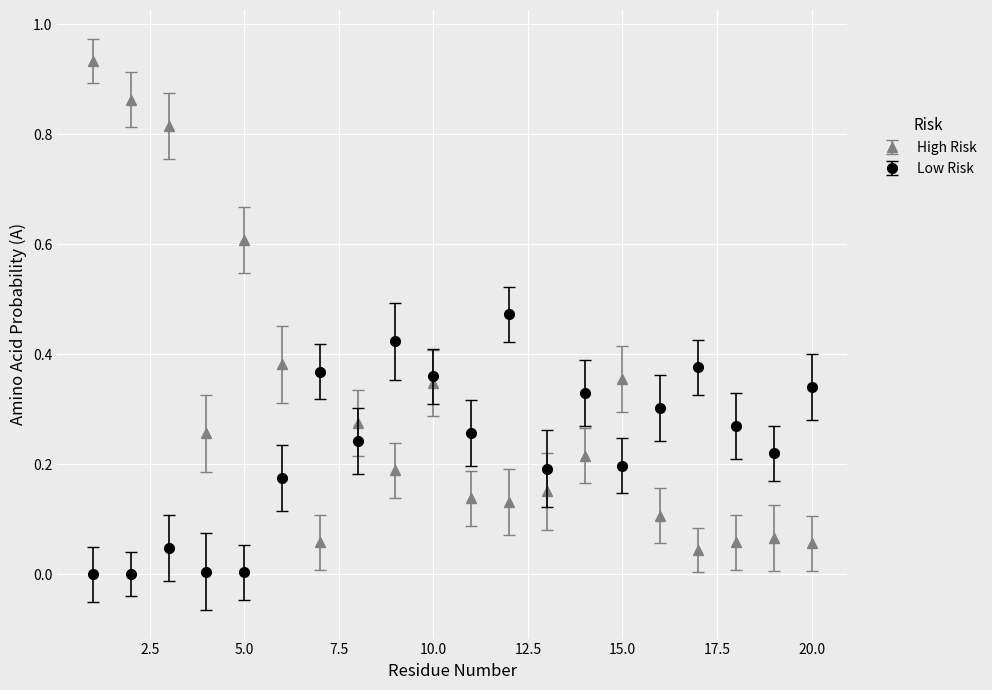

Which series has the largest total across all categories?

High Risk